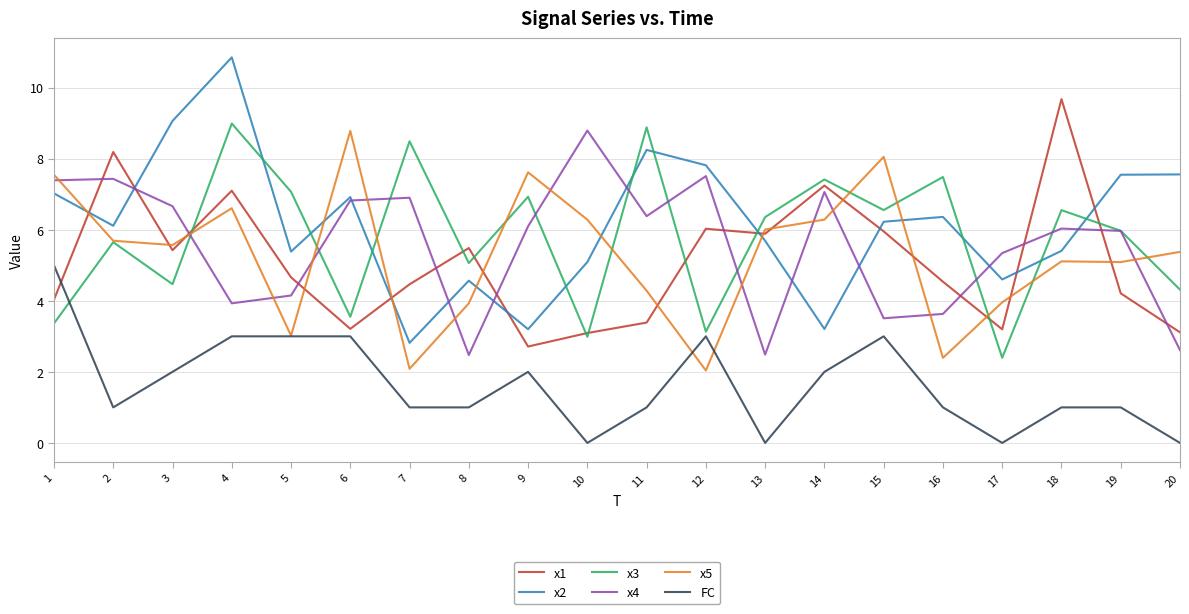

At 4, list the series in order from largest to smallest.

x2, x3, x1, x5, x4, FC